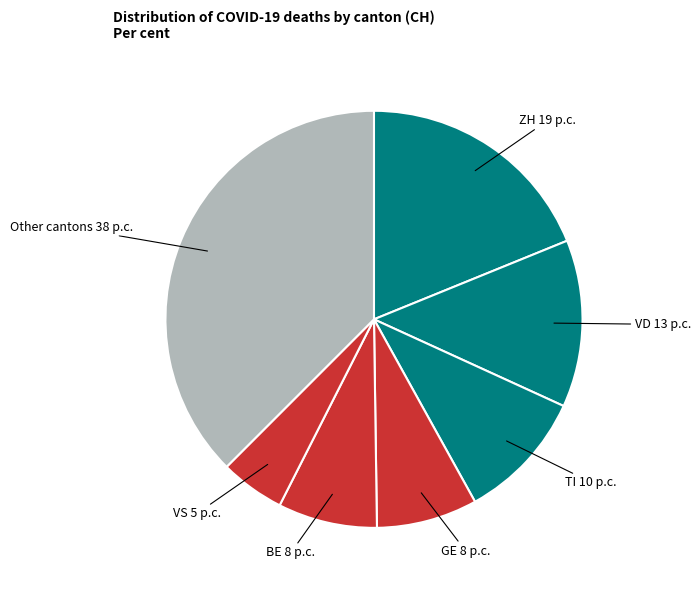

Is it true that TI is 10% of the pie?

True